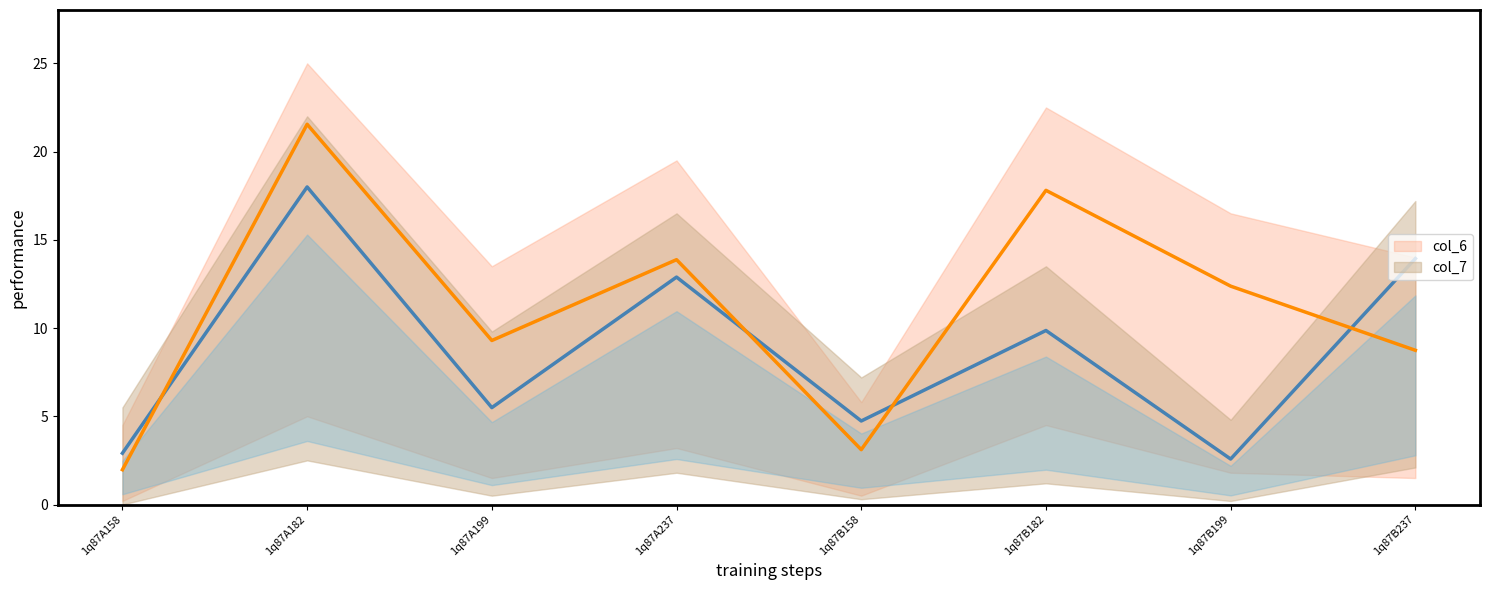

Which series has the largest total across all categories?

col_7